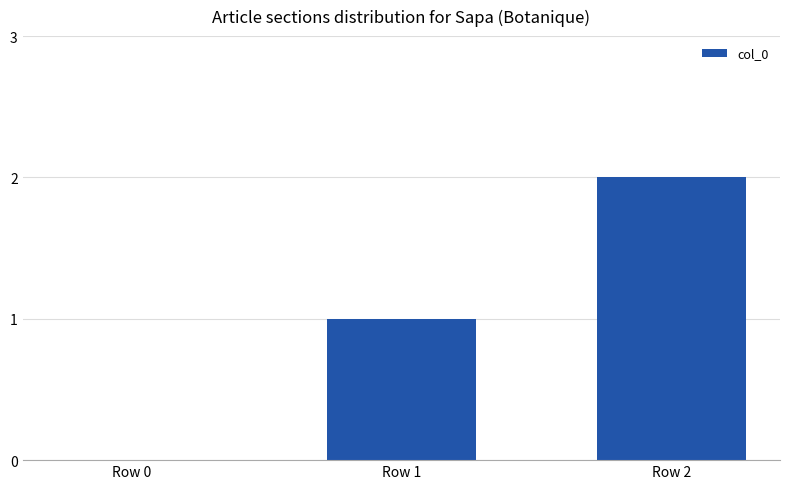

Which has a higher value, Row 1 or Row 2?

Row 2